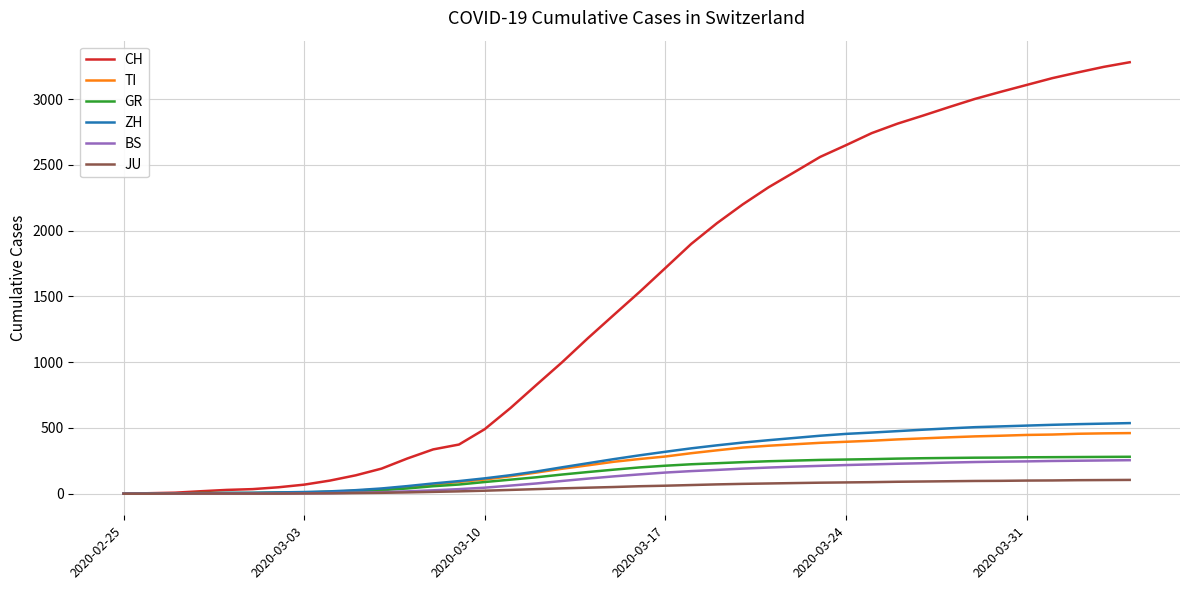

Which series has the largest total across all categories?

CH